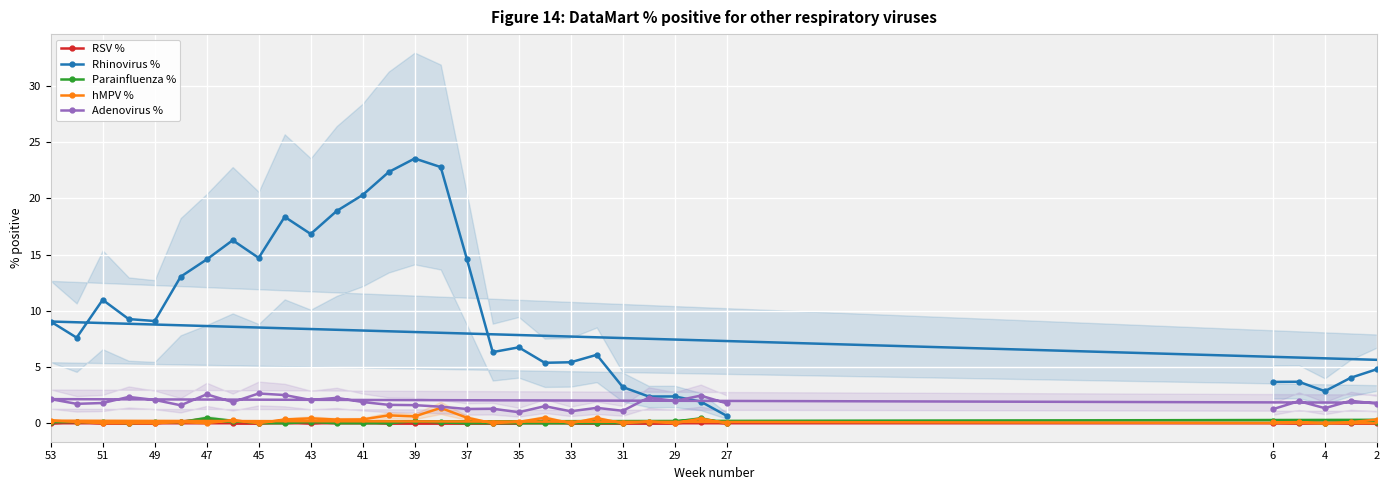

True or false: RSV % has a value of 0.1 at 19.

False